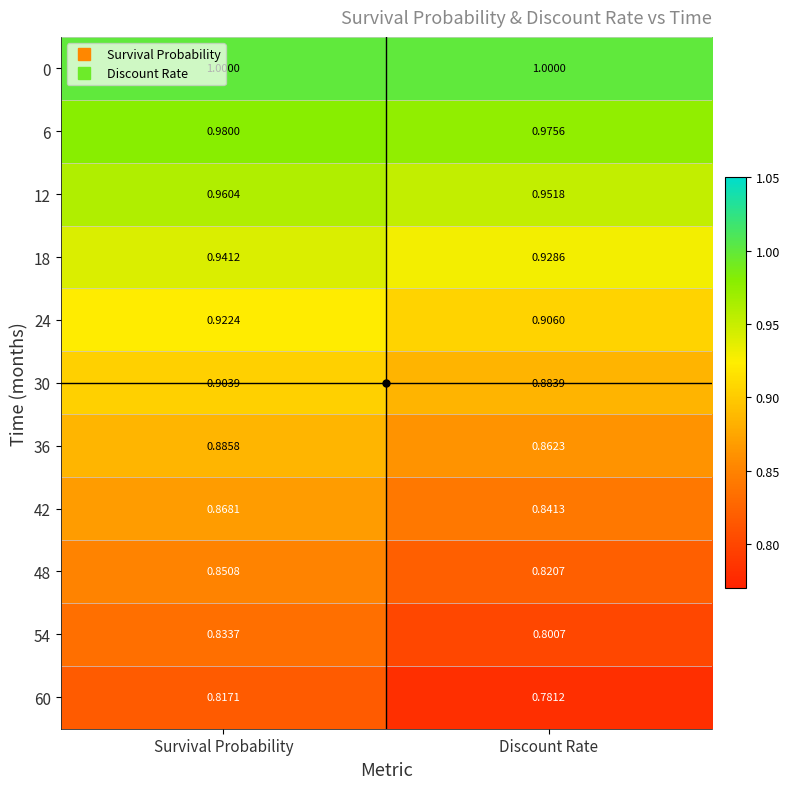

List the labels in order of 30 value, largest first.

Survival Probability, Discount Rate